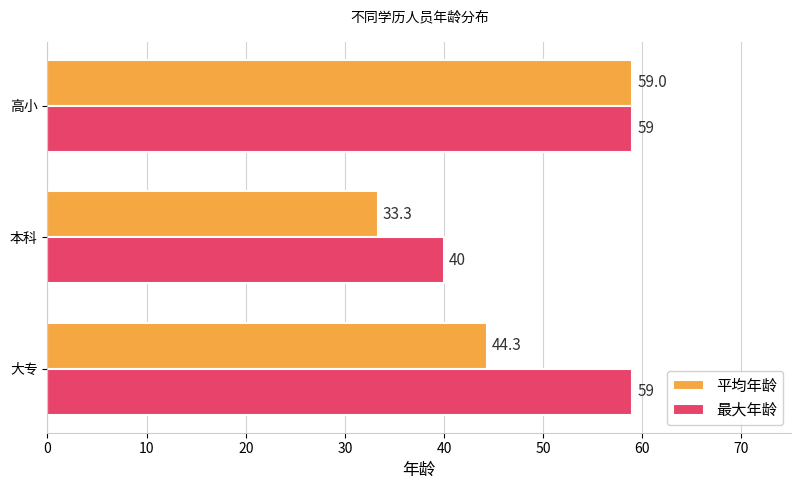

List the labels in order of 平均年龄 value, largest first.

高小, 大专, 本科